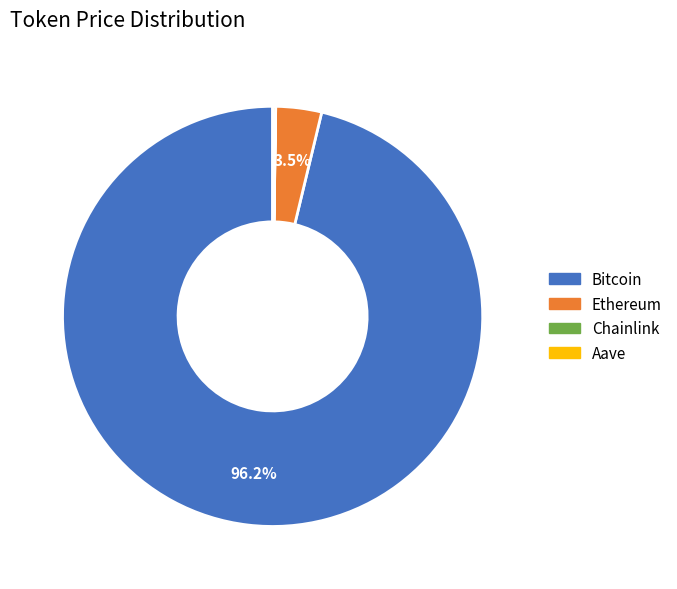

Which slice is the largest?

Bitcoin